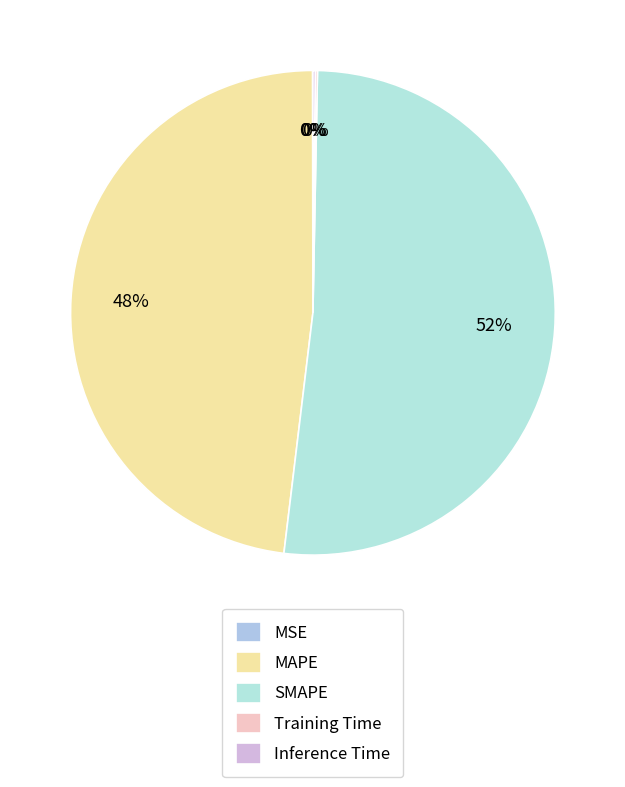

To the nearest percent, what is the difference between the largest and smallest slice percentages?

52%